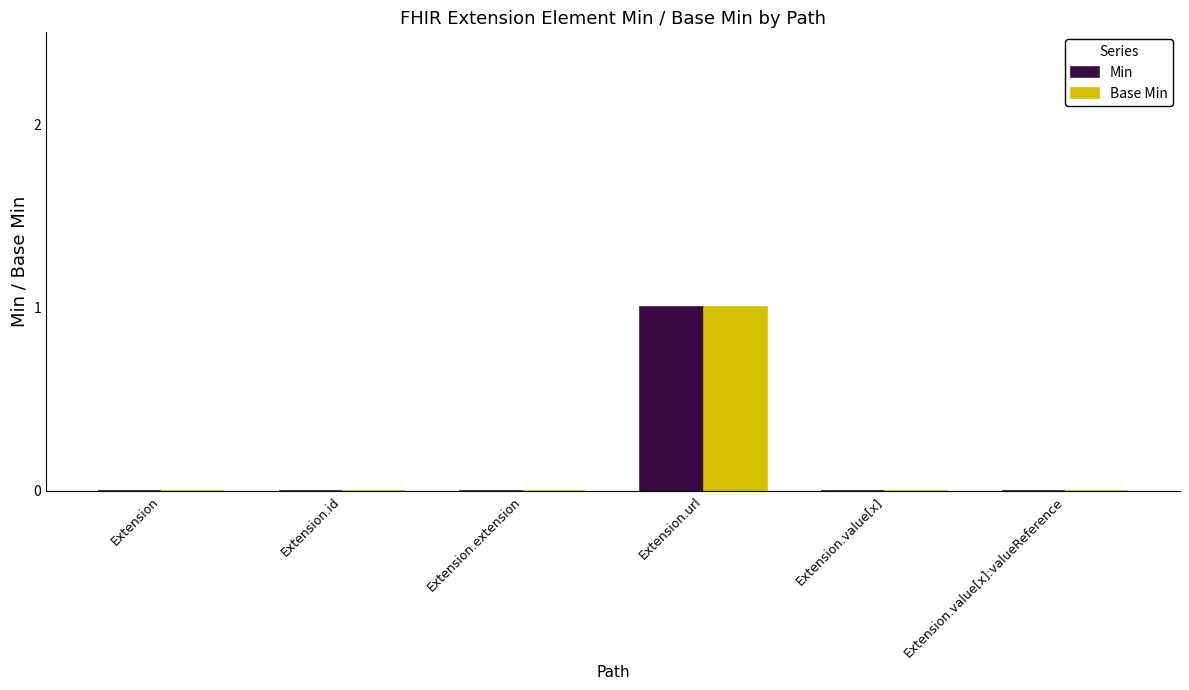

Reading right to left, extract all data points from this chart.

Min: Extension.value[x]:valueReference=0	Extension.value[x]=0	Extension.url=1	Extension.extension=0	Extension.id=0	Extension=0
Base Min: Extension.value[x]:valueReference=0	Extension.value[x]=0	Extension.url=1	Extension.extension=0	Extension.id=0	Extension=0